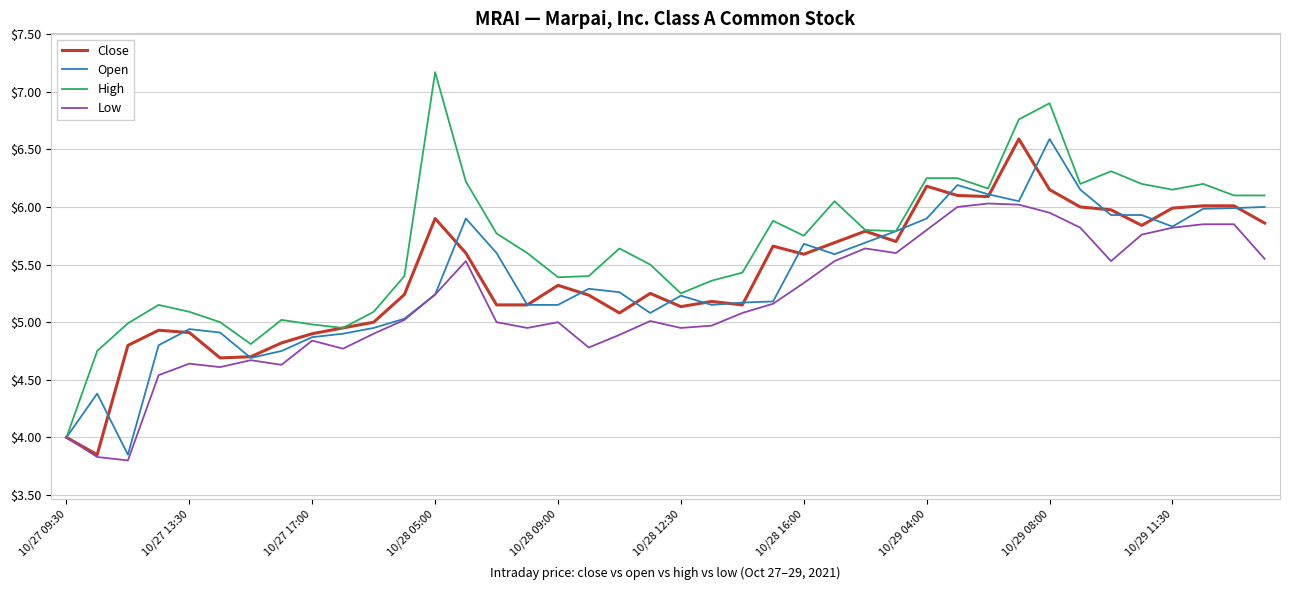

What is the maximum value shown in the chart?

7.2